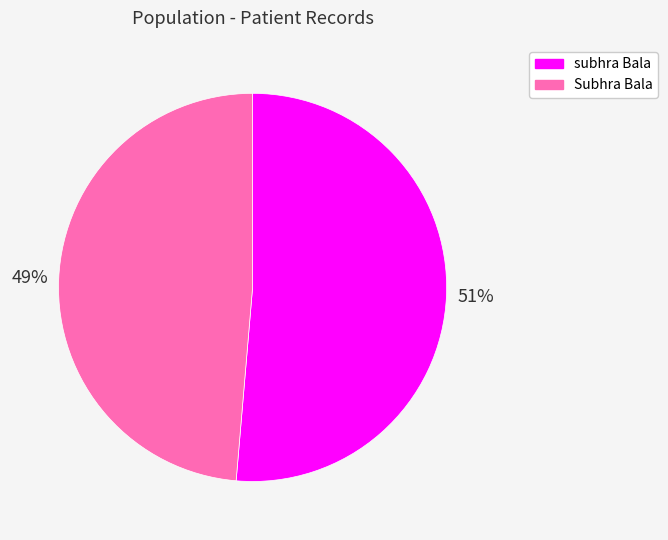

Rank the categories by value from highest to lowest.

subhra Bala, Subhra Bala